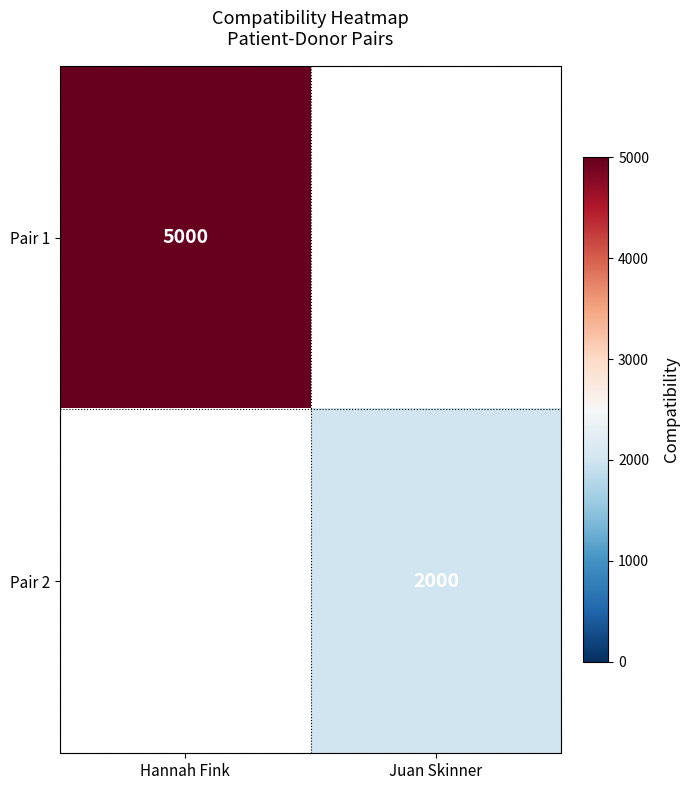

At how many categories does at least one series exceed 3938?

1